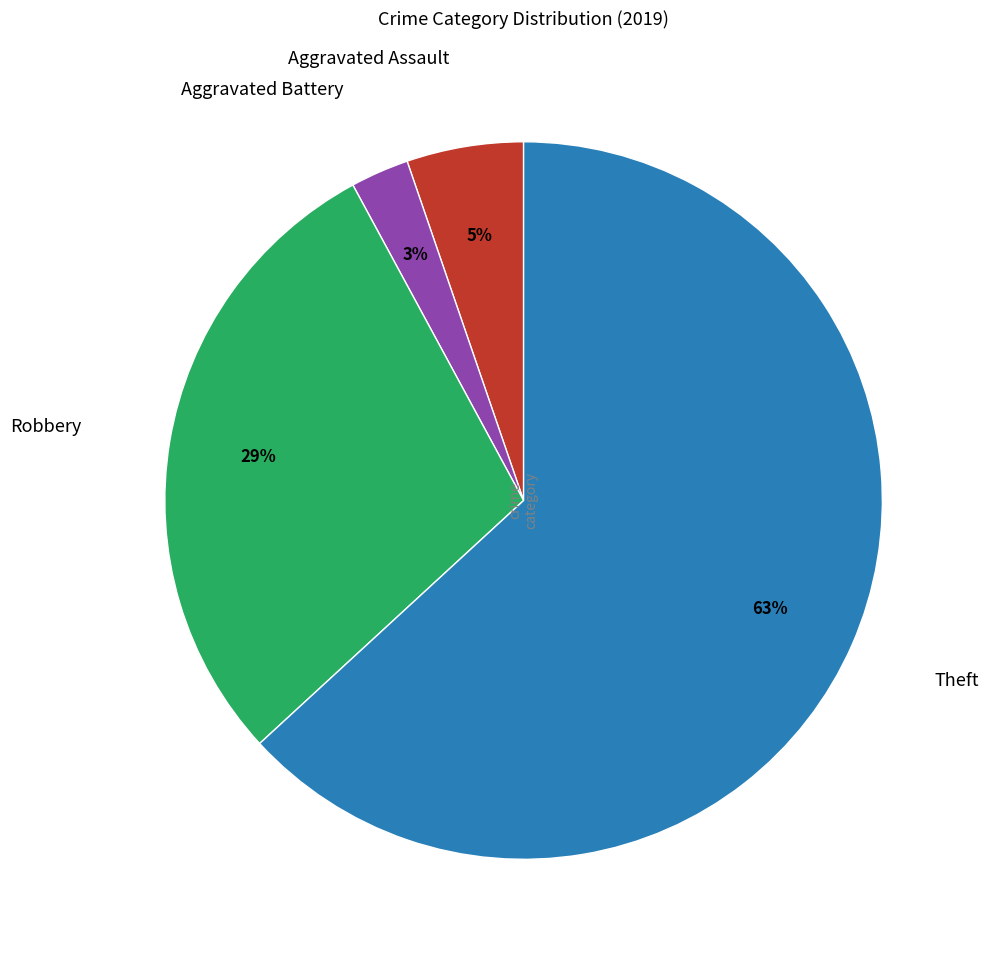

To the nearest percent, what is the average slice percentage?

25%